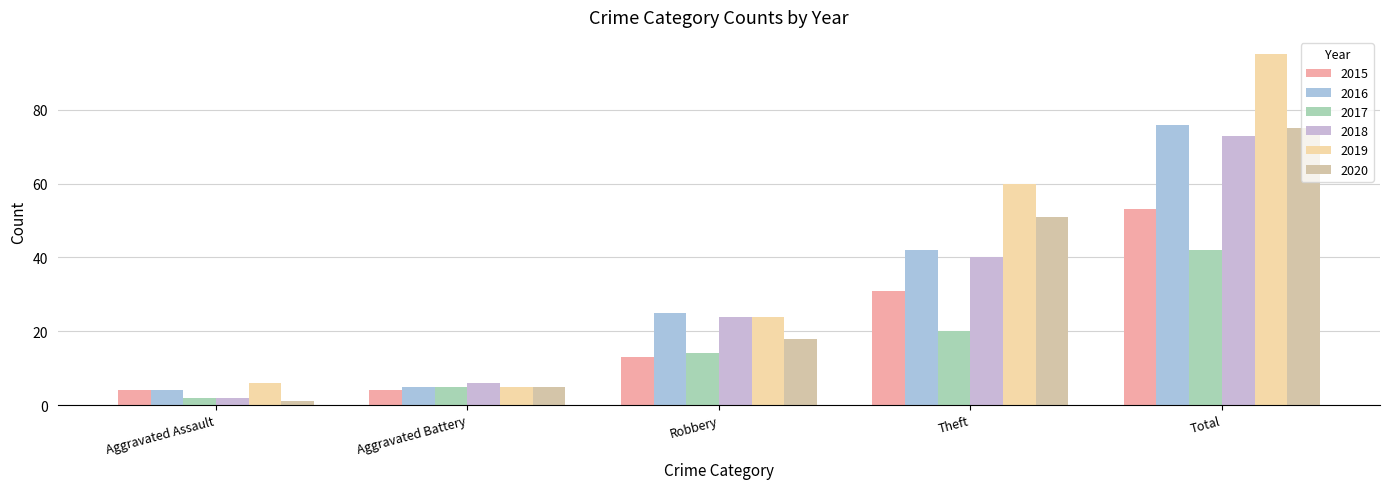

The 2017 series shows 2 at Aggravated Battery. True or false?

False